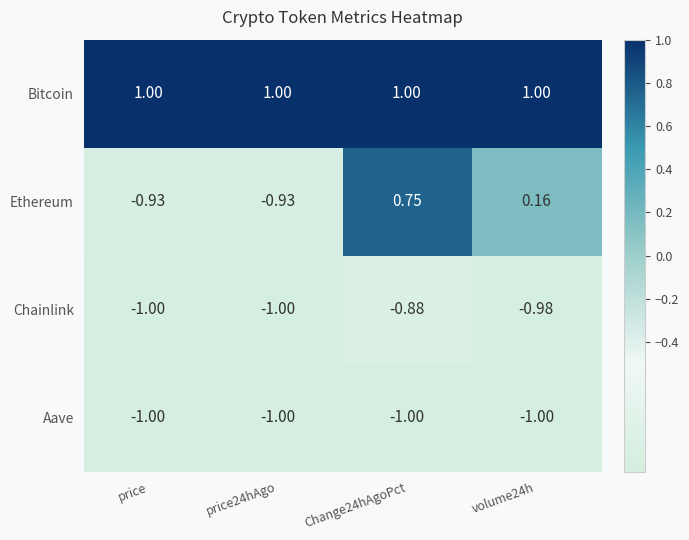

What is the total value across all series at volume24h?

-0.8